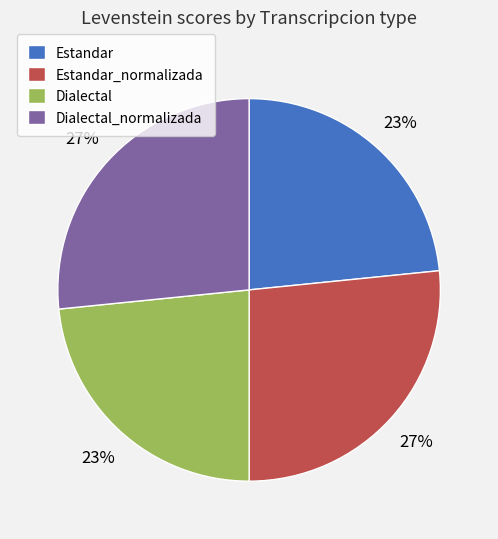

To the nearest percent, what percentage of the pie is Dialectal_normalizada?

27%